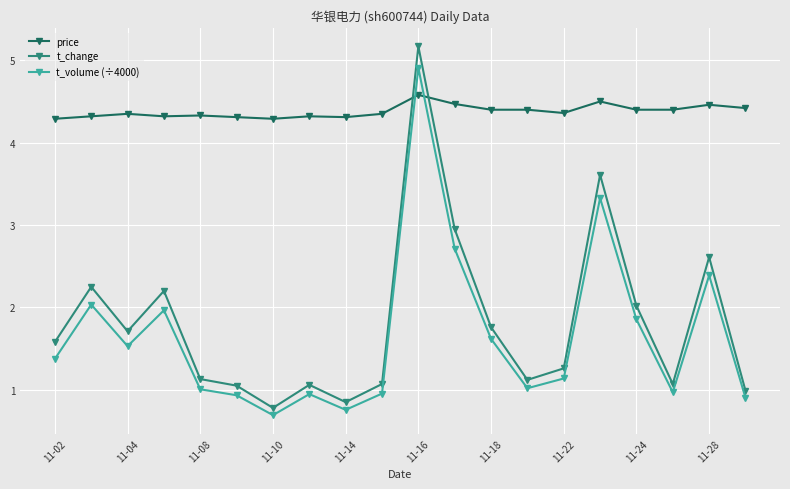

Count the price values in the range 4 to 5.

20